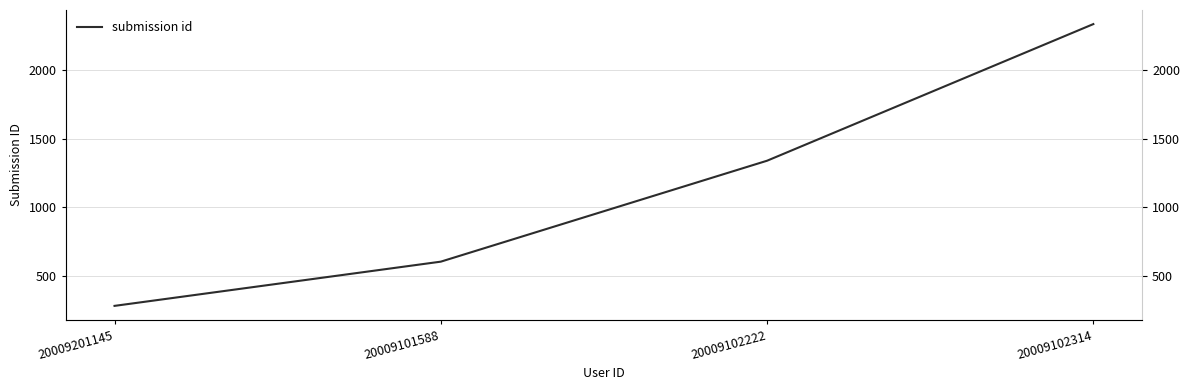

Reading left to right, what are all the values shown in this chart?

20009201145=283	20009101588=605	20009102222=1340	20009102314=2335